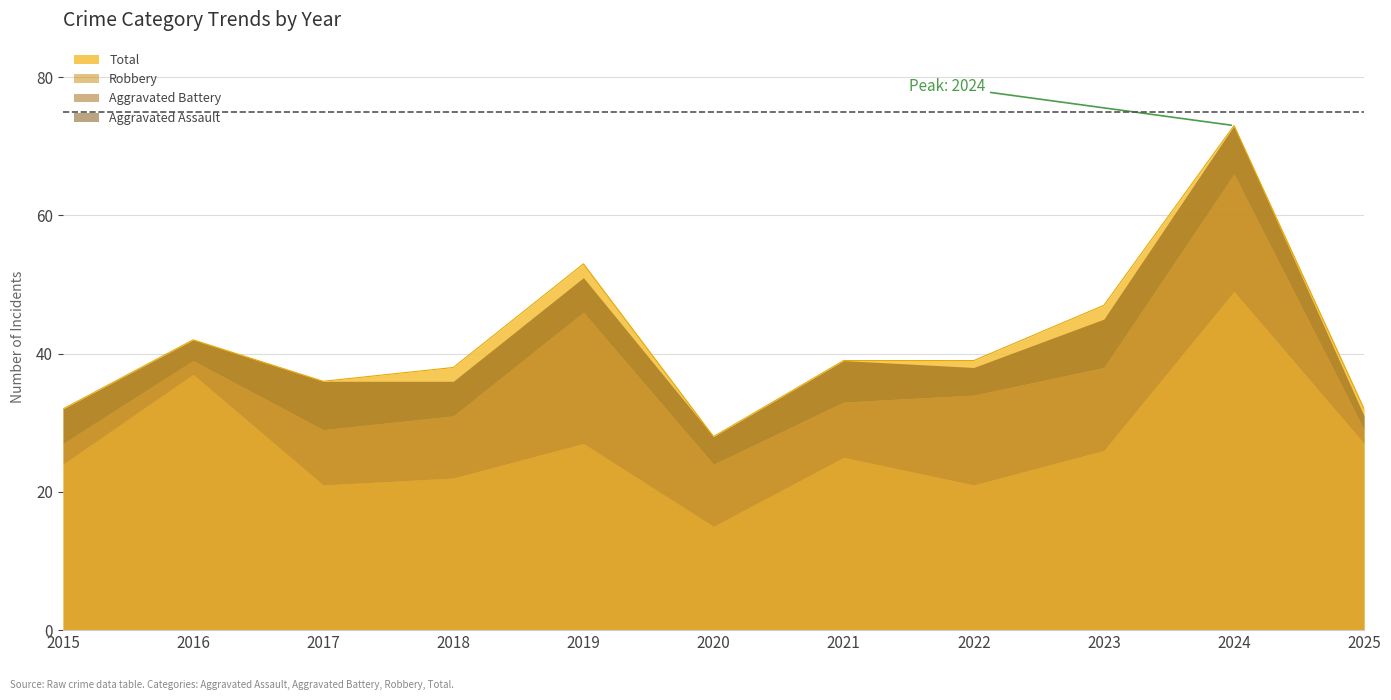

At how many categories does at least one series exceed 29?

10